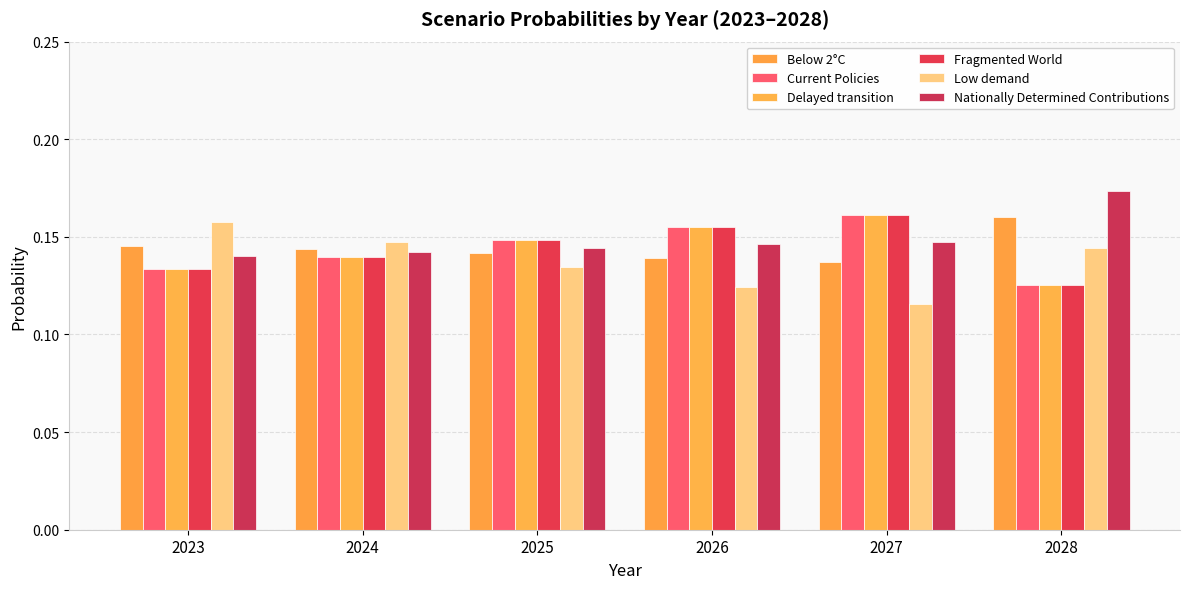

What is the highest value of the Below 2°C series?

0.2